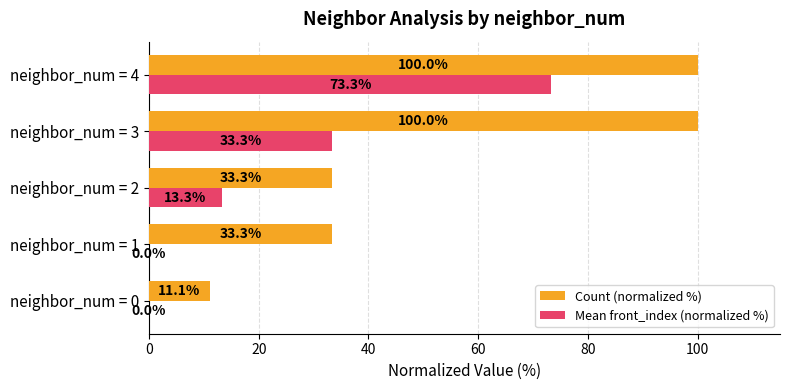

What is the maximum value shown in the chart?

100.0